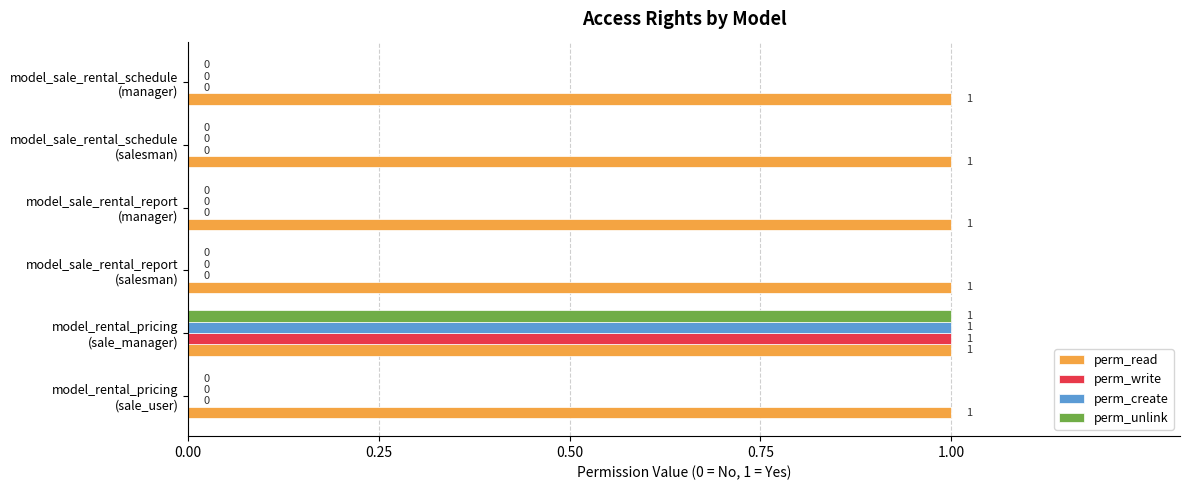

Which series has the largest total across all categories?

perm_read